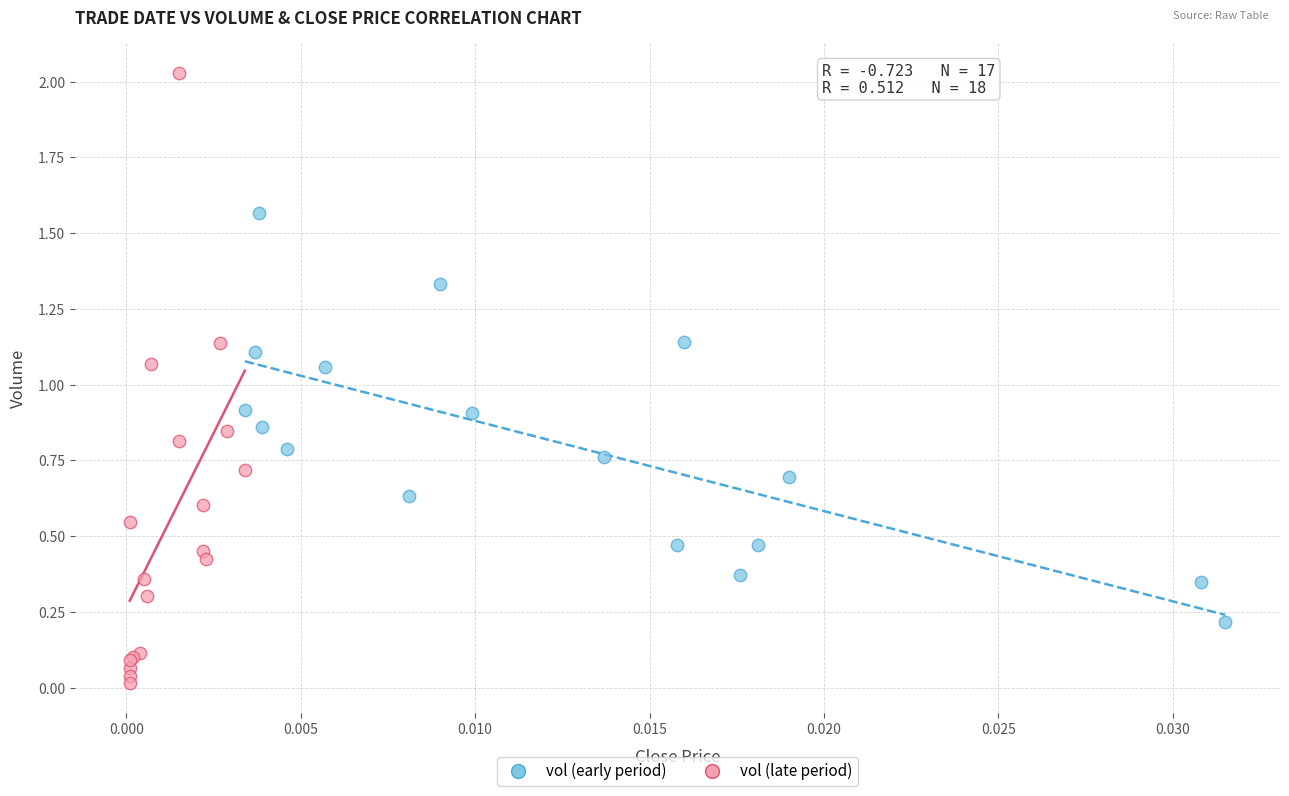

Which series has the largest Y range (max minus min)?

vol (late period)